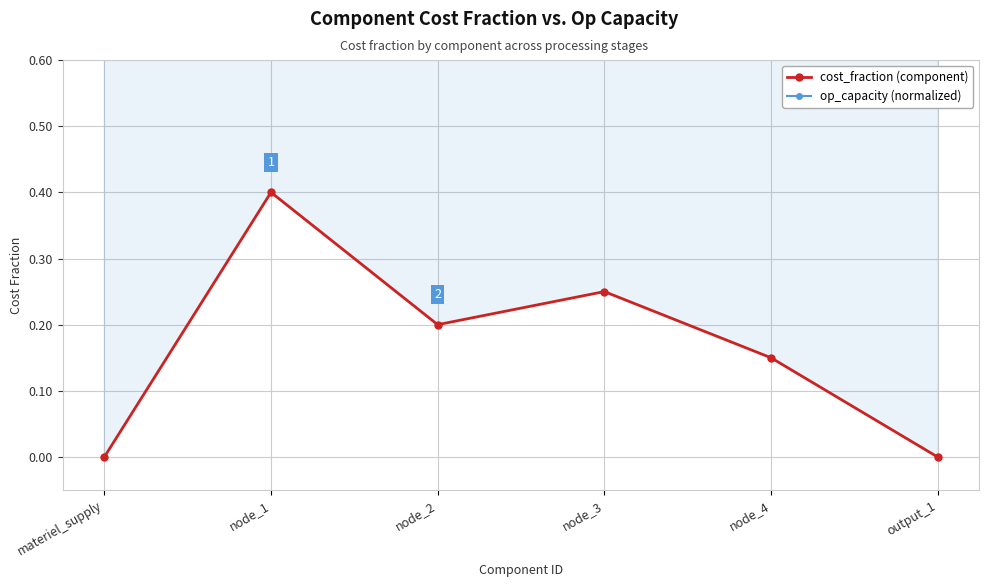

At which category does the chart reach its minimum across all series?

materiel_supply